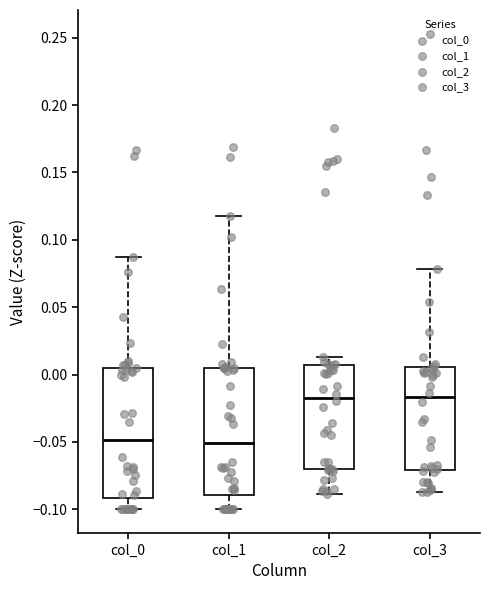

Reading left to right, read every box against the y-axis: the position of its median line, the range the box covers, and the ends of its whiskers. The values are not printed on the chart, so give them approximately, as read against the axis.

col_0: median -0.050, box -0.090 to 0.005, whiskers -0.100 to 0.085
col_1: median -0.050, box -0.090 to 0.005, whiskers -0.100 to 0.120
col_2: median -0.015, box -0.070 to 0.005, whiskers -0.090 to 0.015
col_3: median -0.015, box -0.070 to 0.005, whiskers -0.090 to 0.080